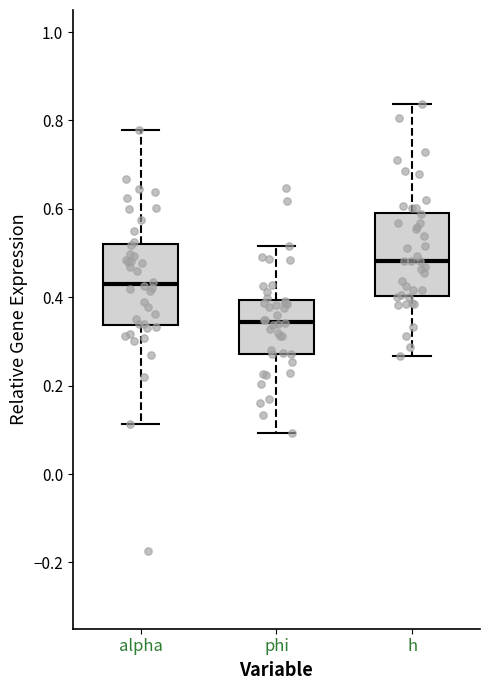

Which box has the lowest median line?

phi